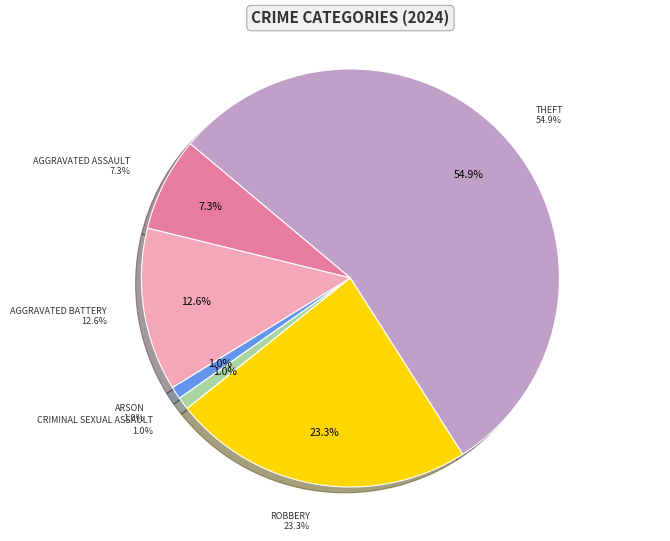

To the nearest percent, what is the combined percentage of Arson and Homicide?

1%